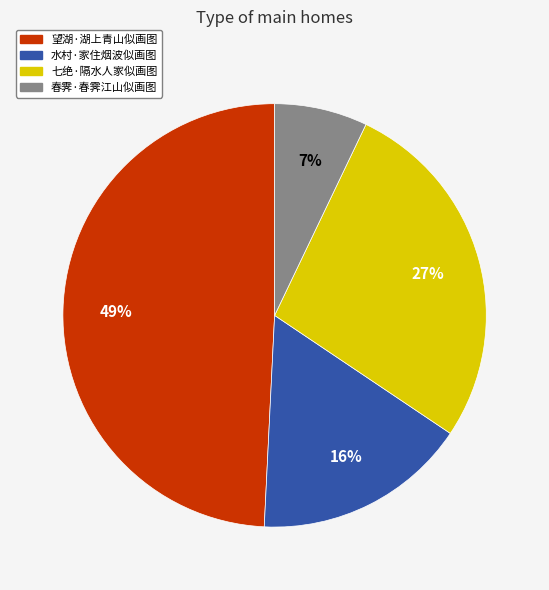

Count the number of slices in the pie.

4